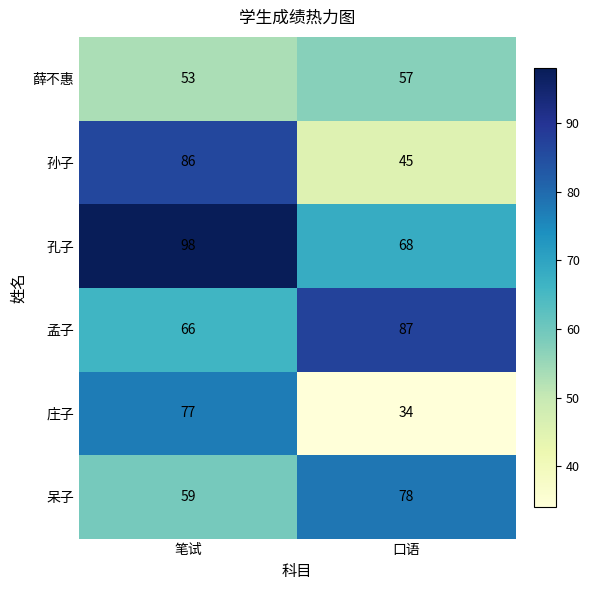

At how many categories does at least one series exceed 77?

2